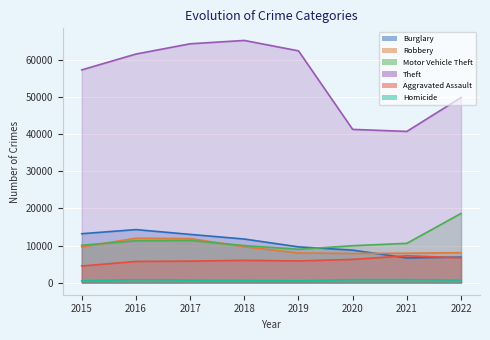

What is the sum of the Aggravated Assault values at 2021 and 2019?

13082